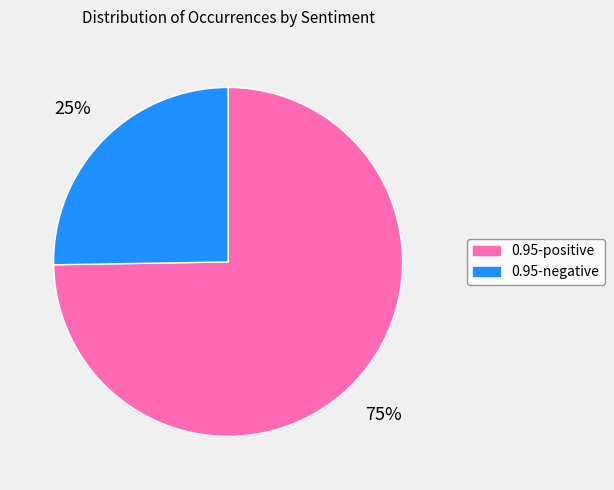

Which has a higher value, 0.95-negative or 0.95-positive?

0.95-positive